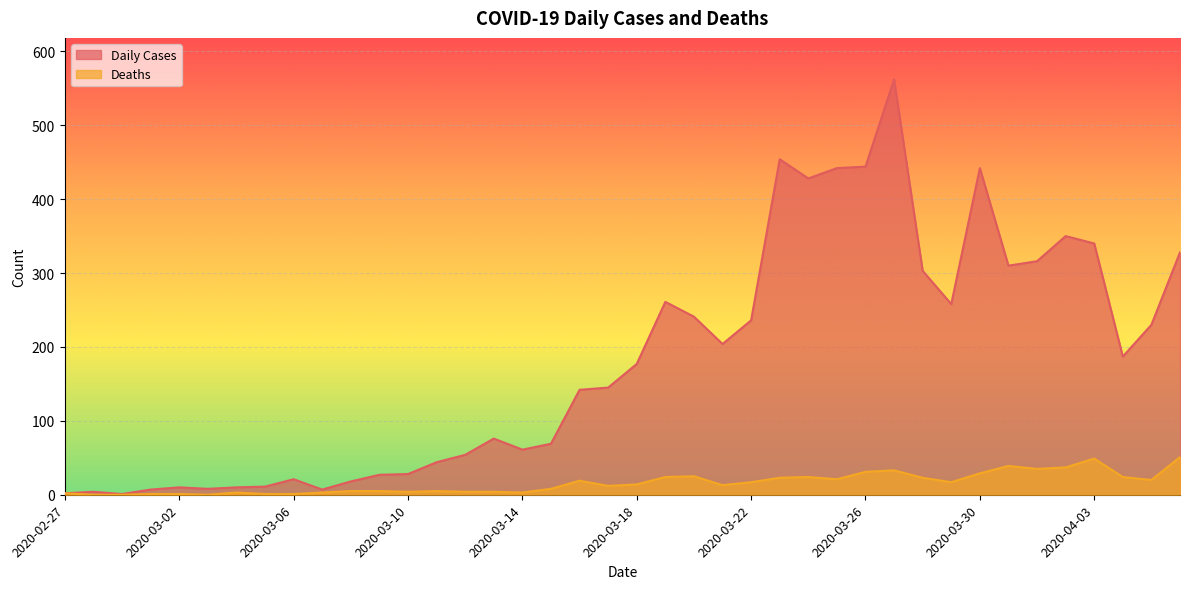

True or false: Deaths has more than 1 interior local peaks.

True